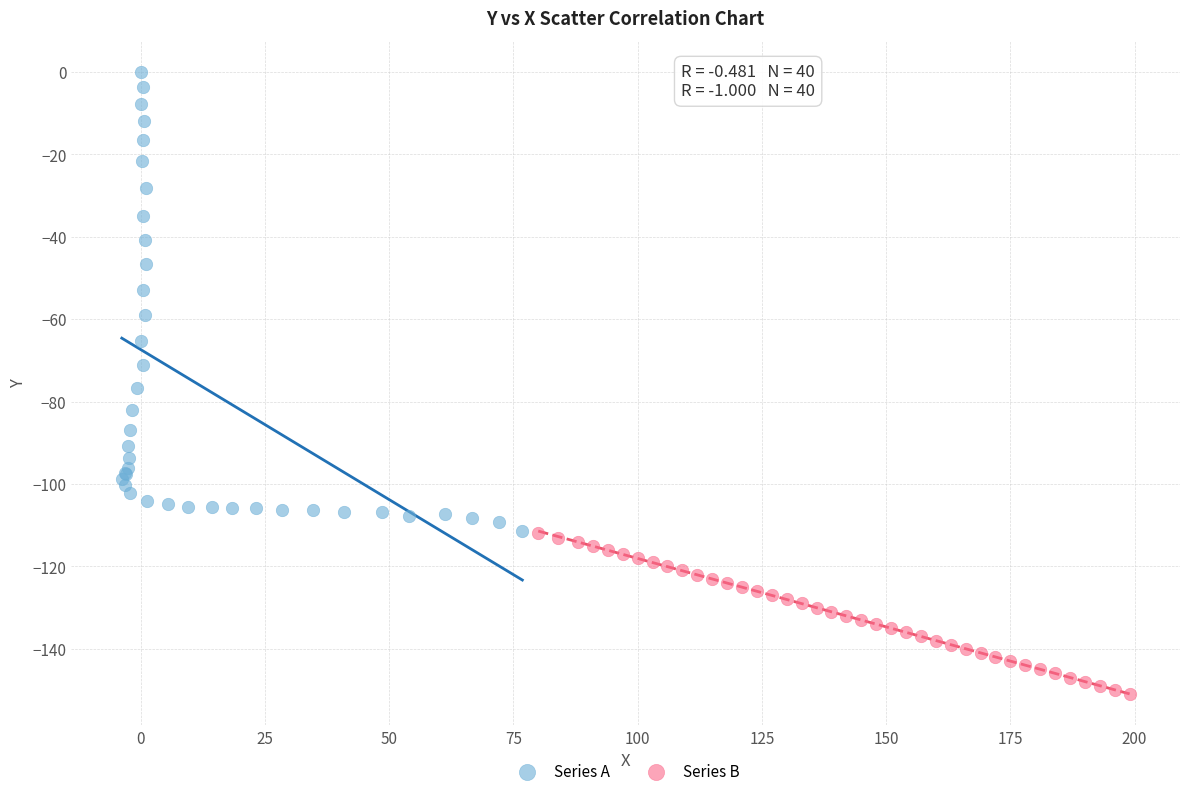

Which series has the widest spread of Y values?

Series A